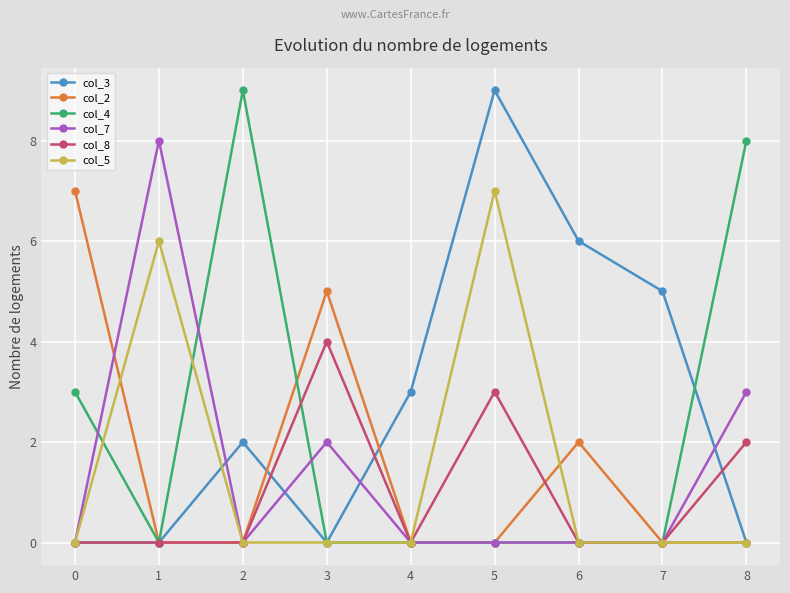

At which label does col_4 reach its peak?

2